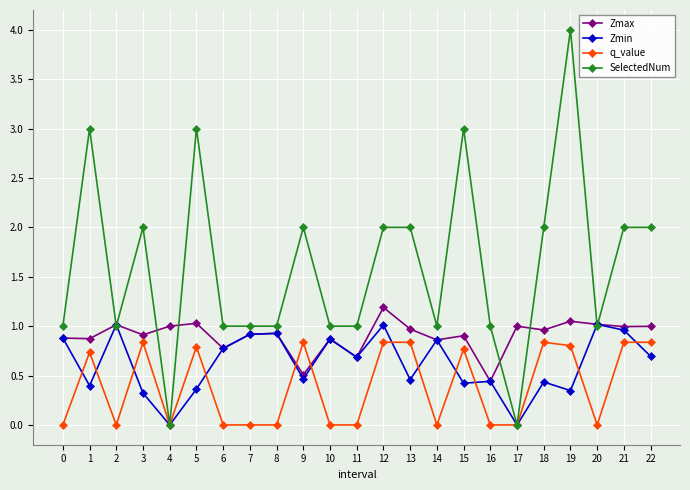

Is the value of SelectedNum at 21 greater than the value of q_value at 6?

Yes